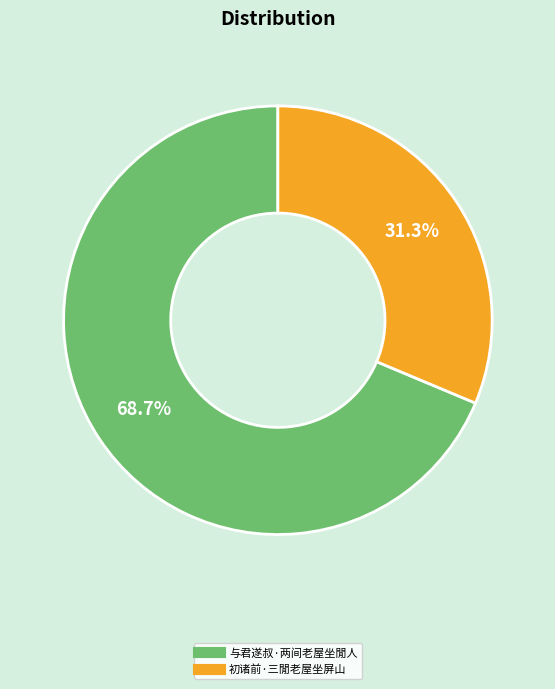

Is the sum of 初诸前·三閒老屋坐屏山 and 与君遂叔·两间老屋坐閒人 greater than half?

Yes